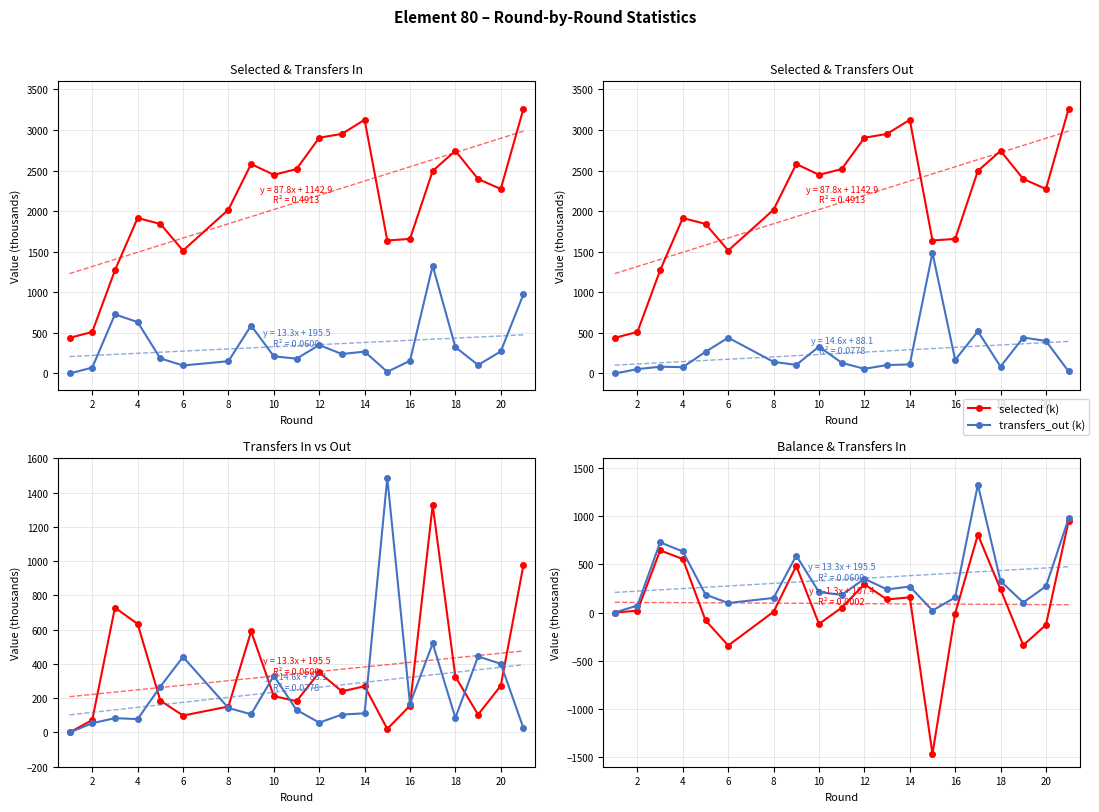

The selected (k) series shows 747.3 at 2. True or false?

False